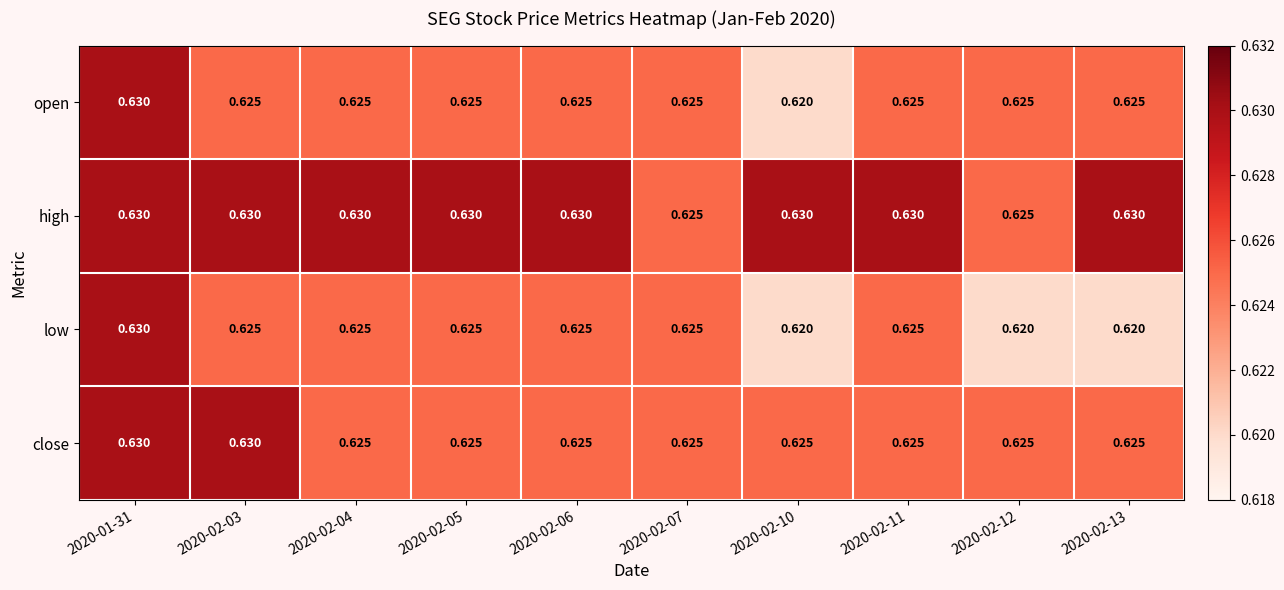

List the series in order of their overall mean, highest first.

high, close, open, low